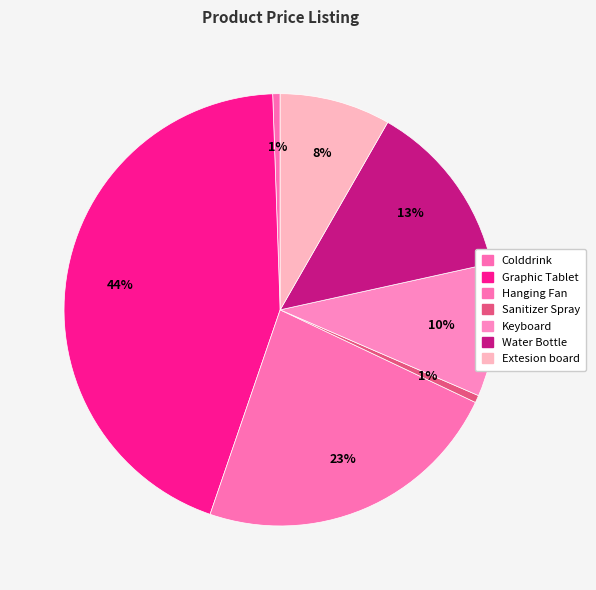

Rank the categories by value from highest to lowest.

Graphic Tablet, Hanging Fan, Water Bottle, Keyboard, Extesion board, Colddrink, Sanitizer Spray